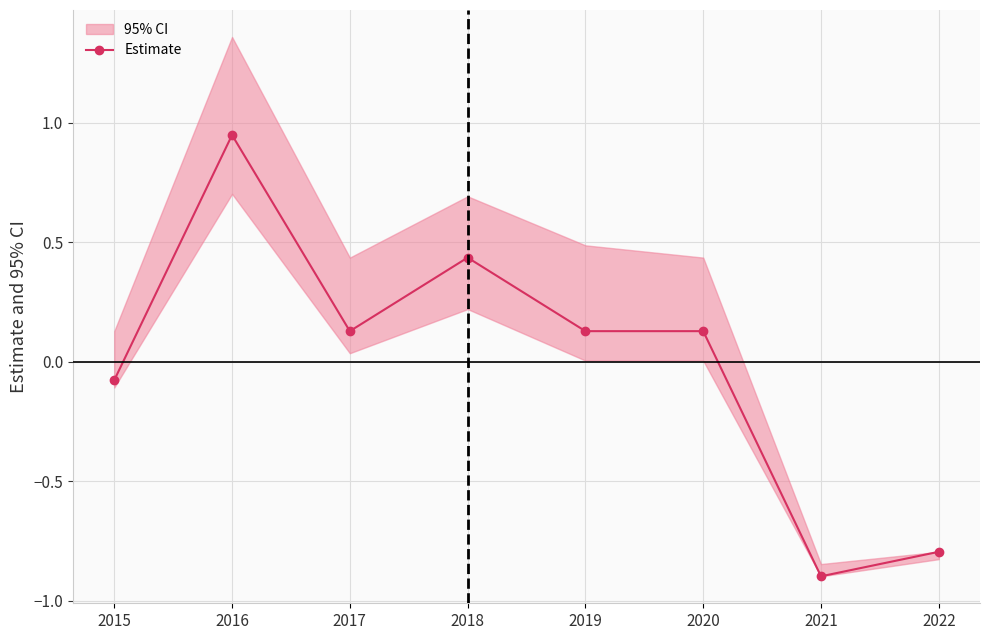

Reading left to right, list all the values displayed in this chart.

-0.1	0.9	0.1	0.4	0.1	0.1	-0.9	-0.8